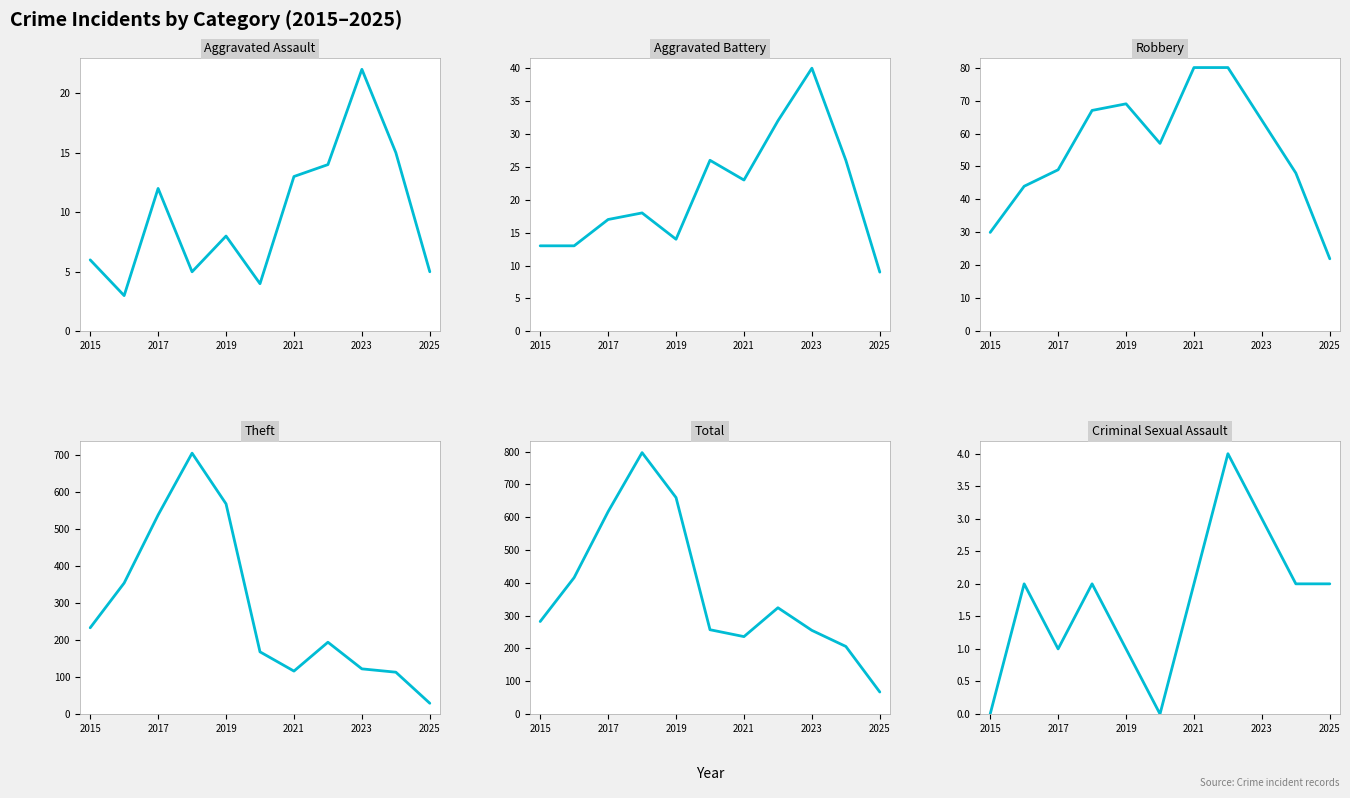

Which series changed the most between 2021 and 6?

Theft